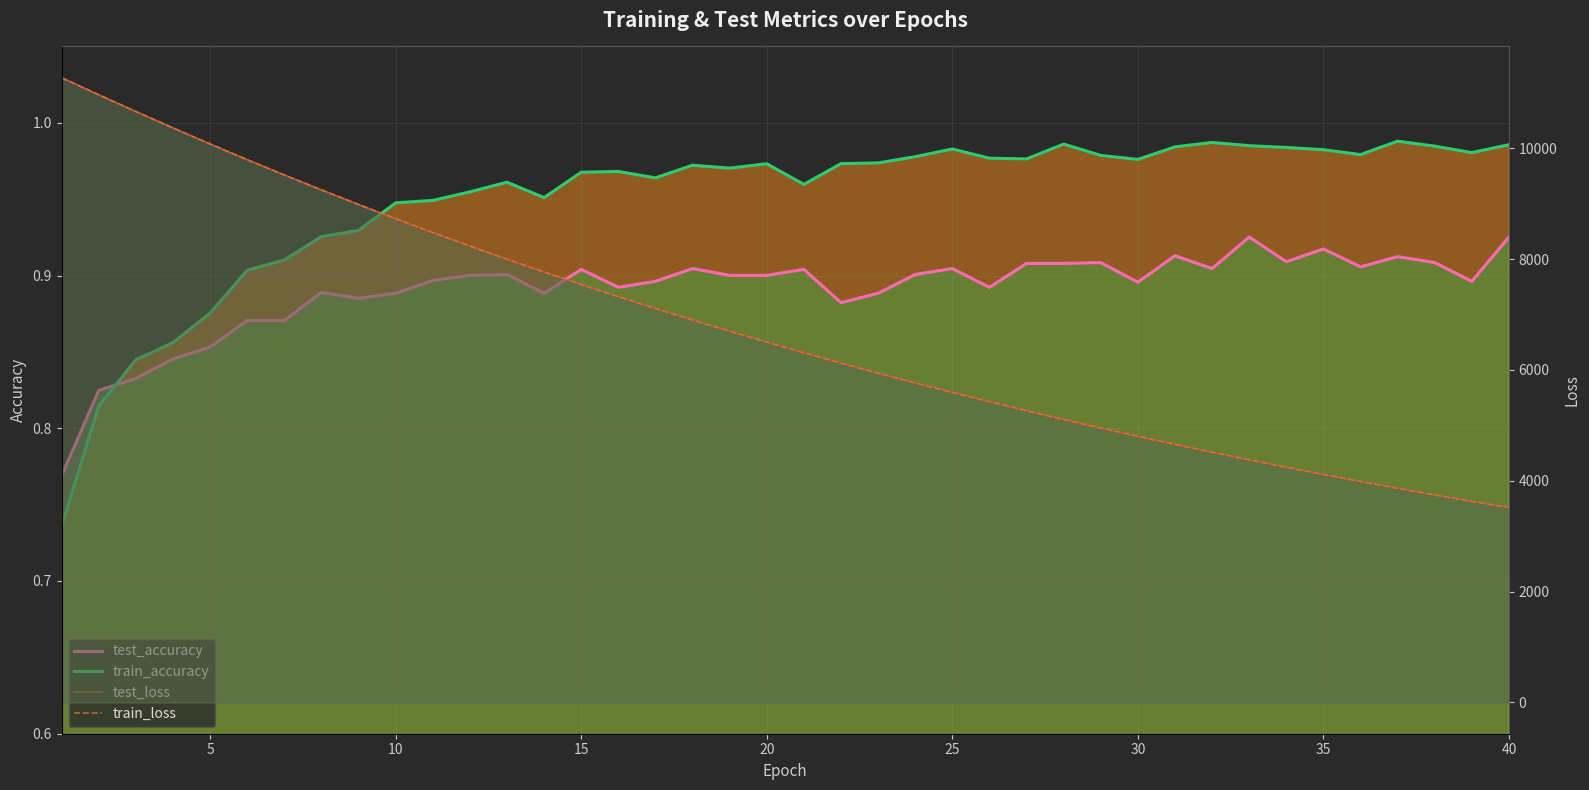

True or false: train_accuracy has more than 0 interior local peaks.

True